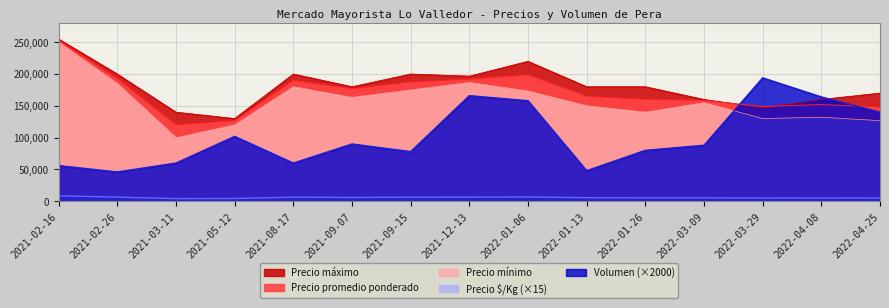

Count the number of categories in the chart.

15